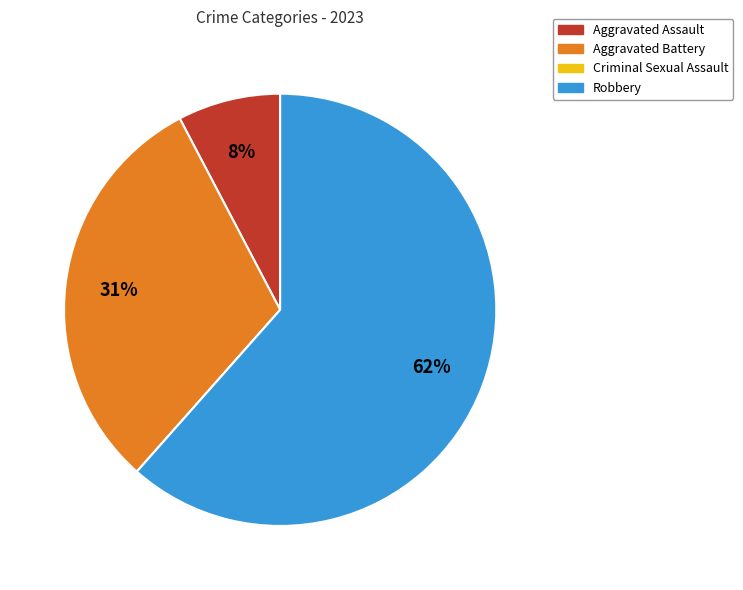

The Aggravated Assault slice represents 1% of the pie. True or false?

False